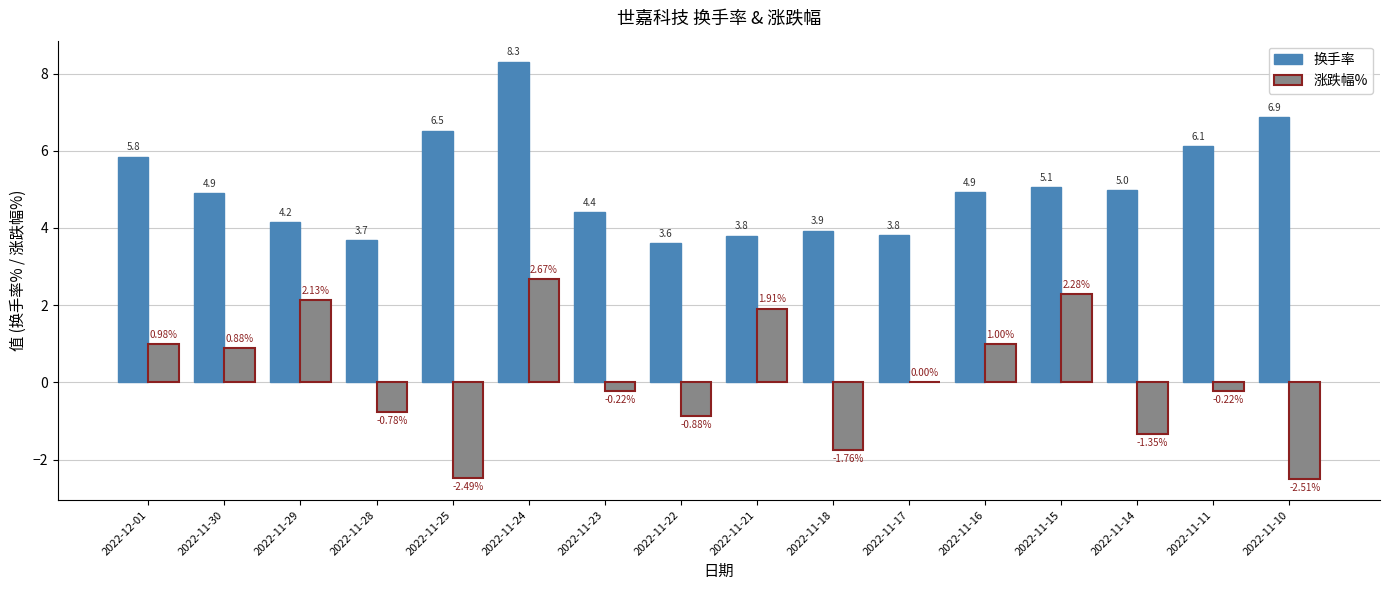

Is the value of 涨跌幅% at 2022-11-17 greater than the value of 换手率 at 2022-11-10?

No